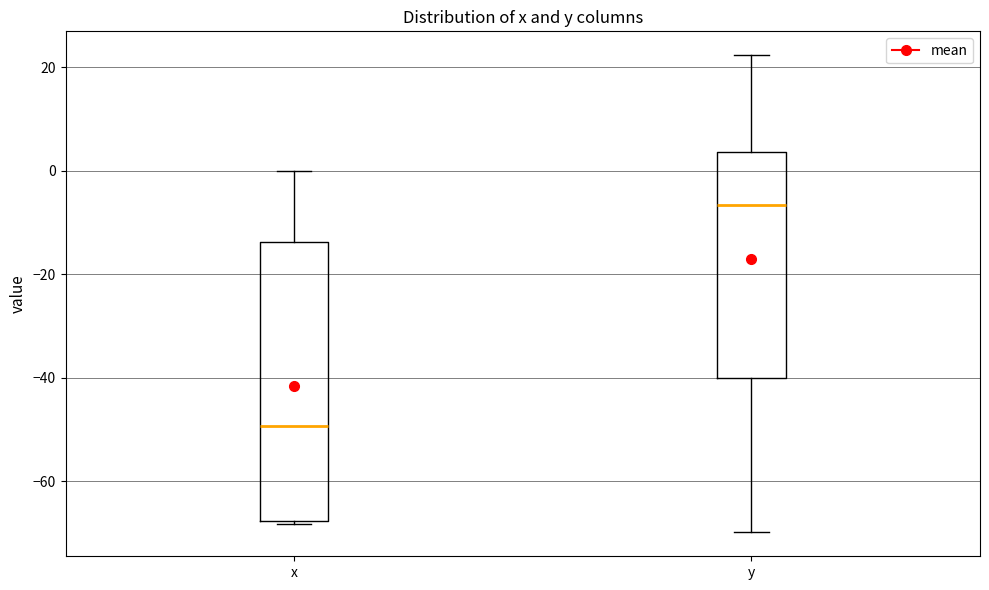

Where does the upper whisker of the box for x end on the y-axis? The values are not printed on the chart, so give them approximately, as read against the axis.

0